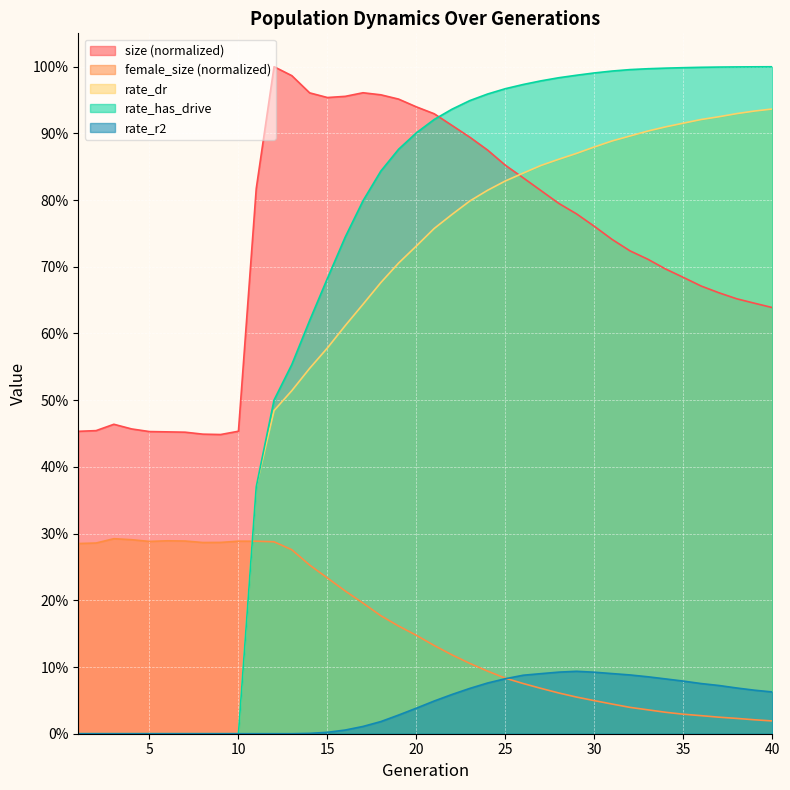

True or false: rate_has_drive has more than 1 interior local peaks.

False